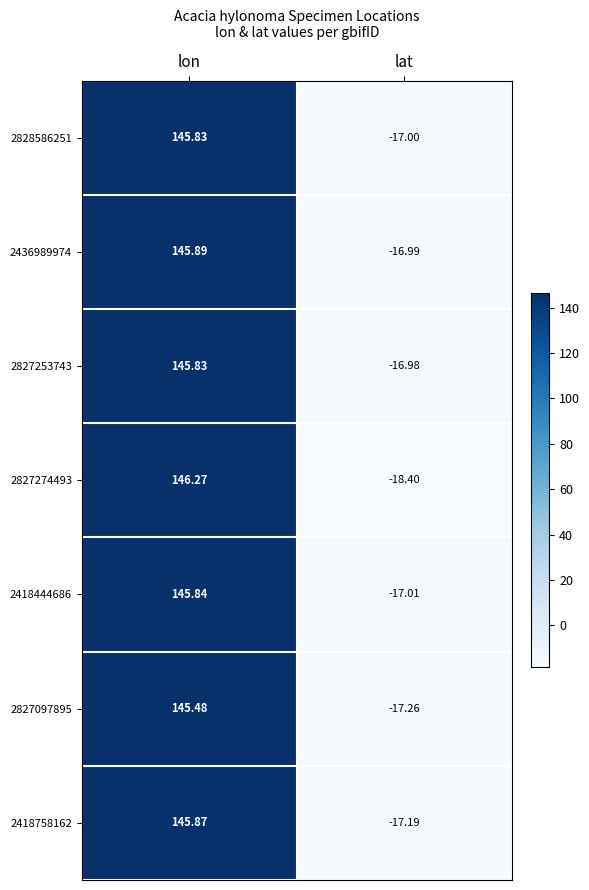

Where does the 2827274493 series first go above 146?

lon